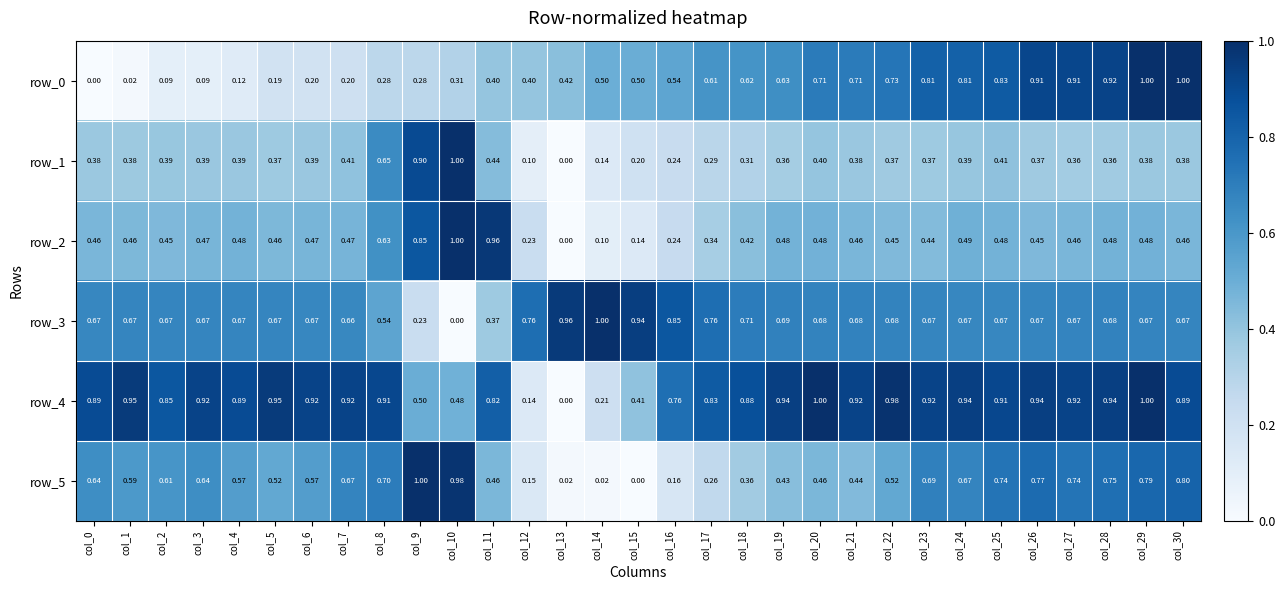

At which label is row_1 closest to 0?

col_13